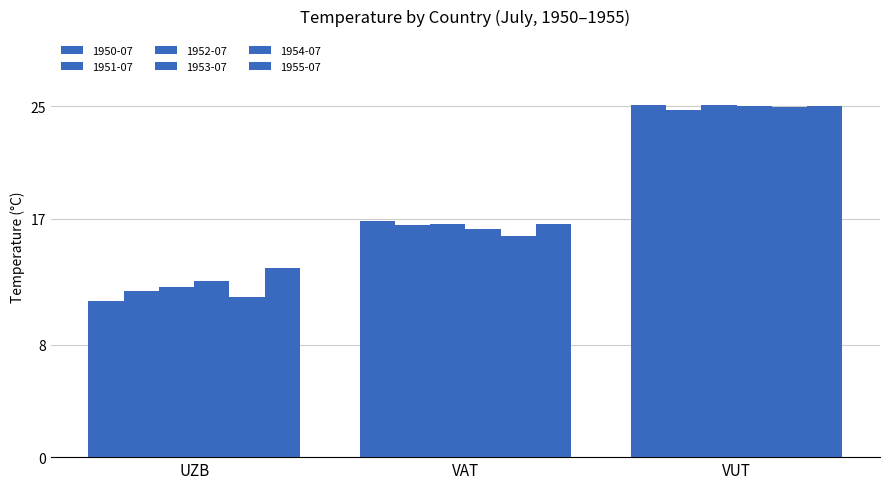

How many data points in 1951-07 are less than 16?

1